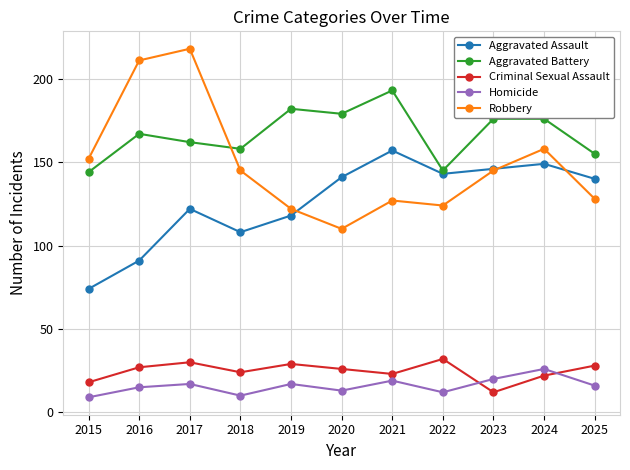

In Aggravated Assault, how many points are higher than both neighbors (excluding endpoints)?

3